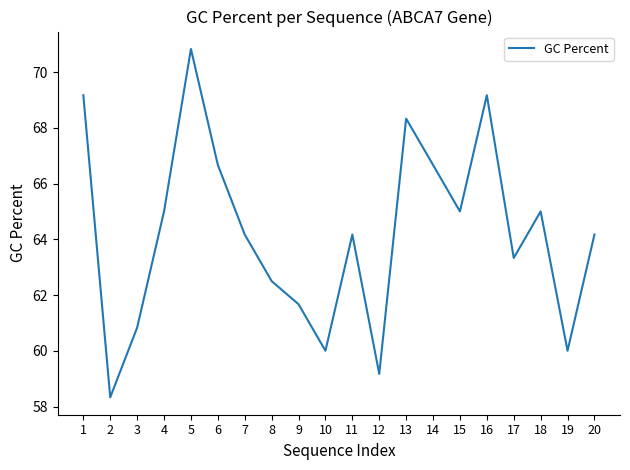

At which category does the chart reach its peak across all series?

5